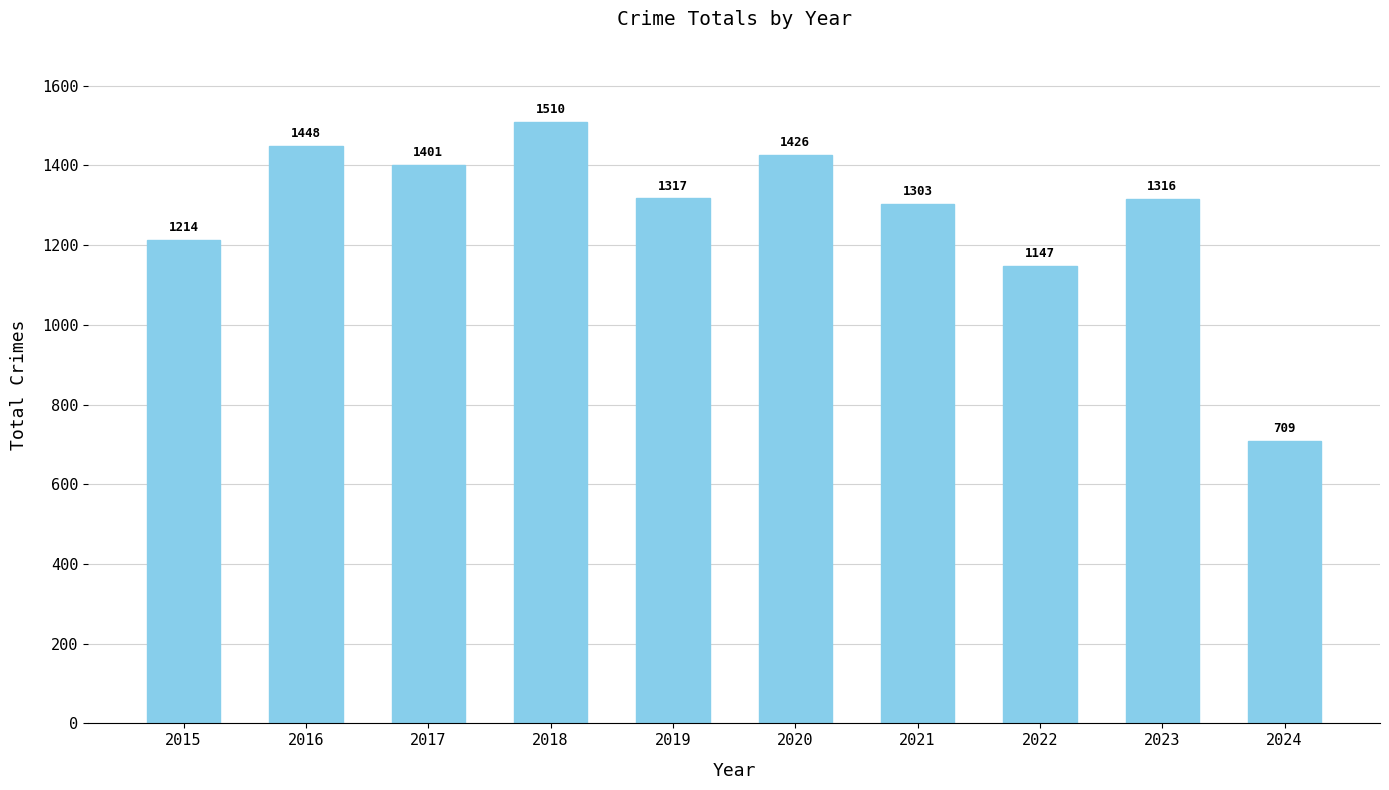

Which category has the lowest value across all series?

2024